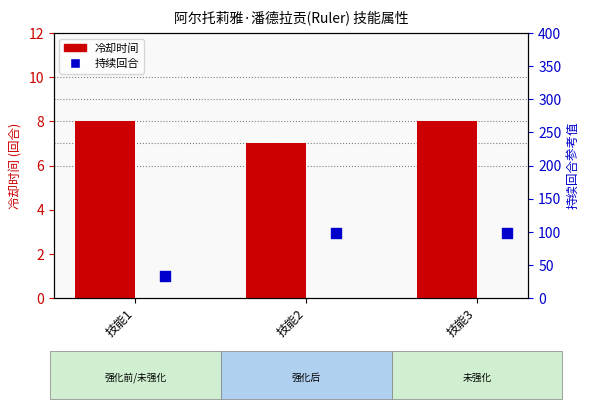

At how many categories does at least one series exceed 37?

2